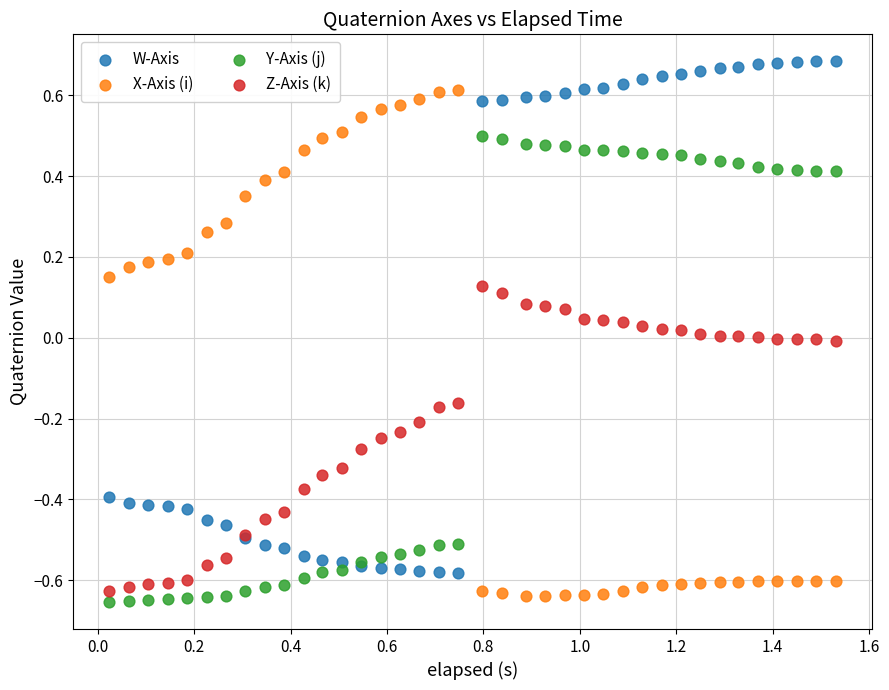

What are all the series names shown in the legend?

W-Axis, X-Axis (i), Y-Axis (j), Z-Axis (k)